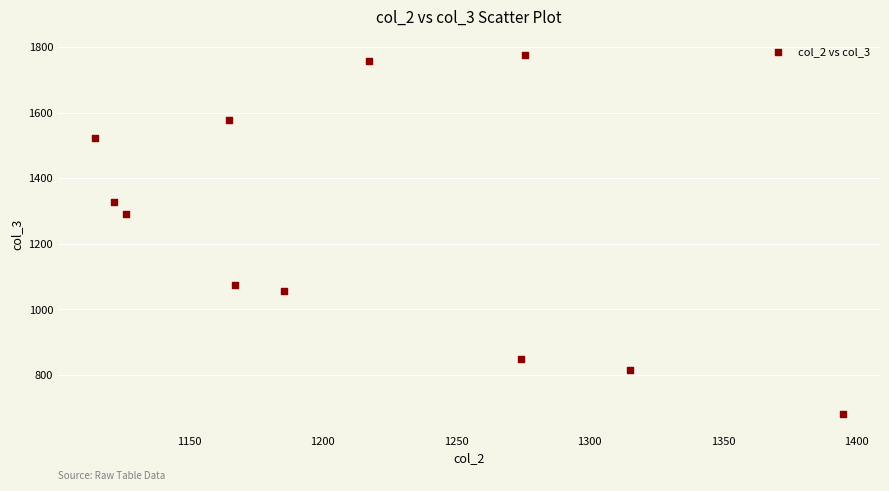

What is the range of Y values (max minus min)?

1093.9